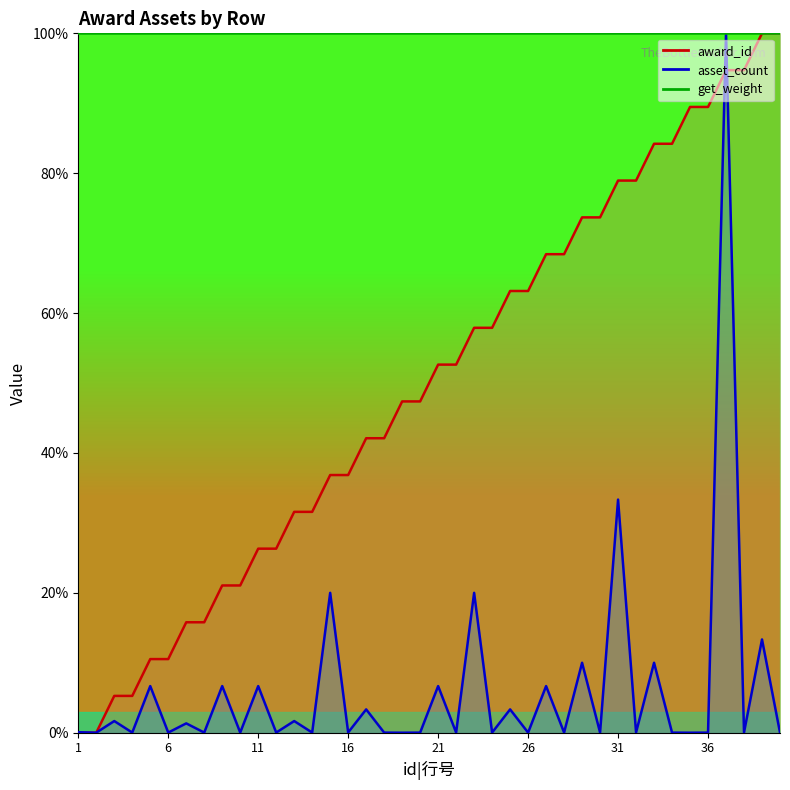

Rank the categories by award_id value from lowest to highest.

1, 2, 3, 4, 5, 6, 7, 8, 9, 10, 11, 12, 13, 14, 15, 16, 17, 18, 19, 20, 21, 22, 23, 24, 25, 26, 27, 28, 29, 30, 31, 32, 33, 34, 35, 36, 37, 38, 39, 40